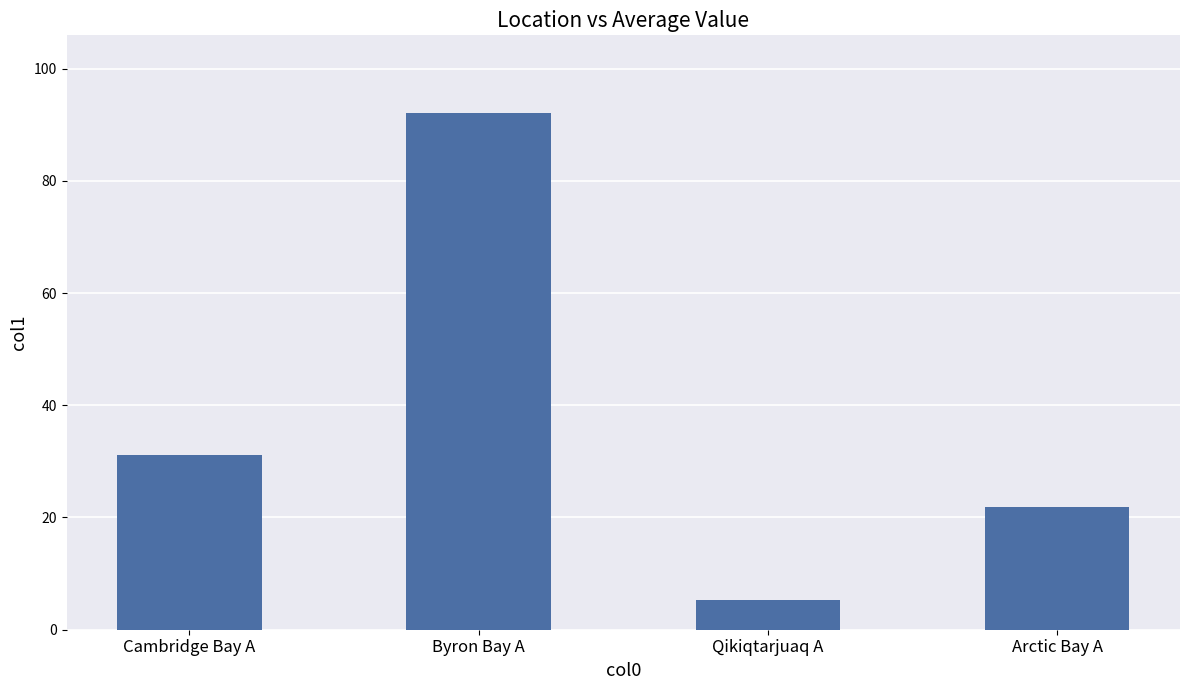

The value at Byron Bay A is 150.3. True or false?

False